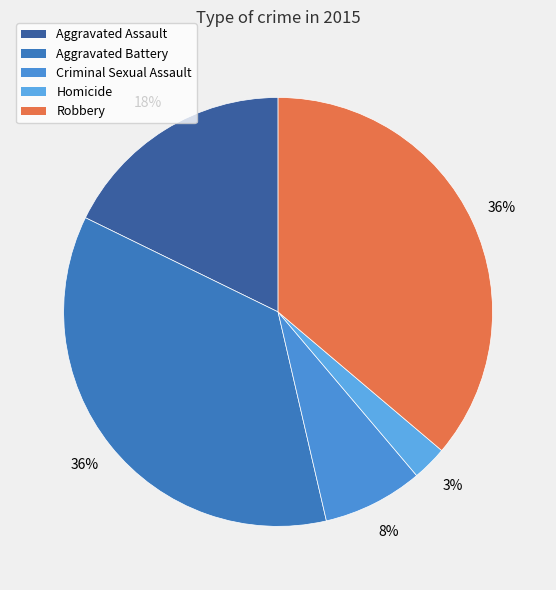

Which slice is the largest?

Robbery